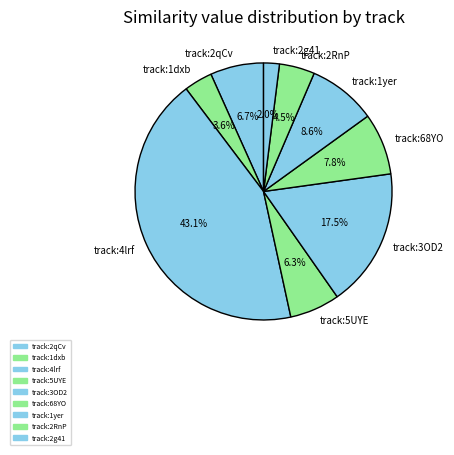

Combined, what portion of the pie is track:5UYE and track:1yer?

14.9%